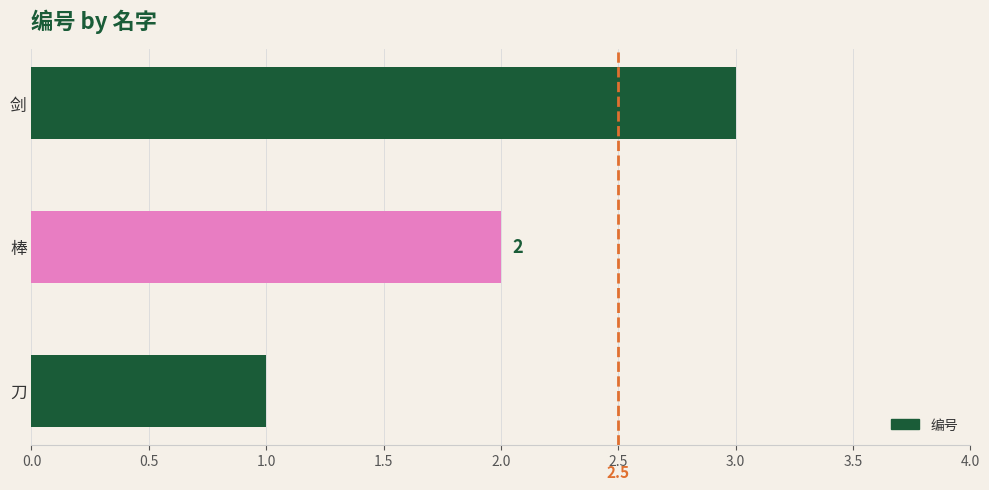

At which label is the value closest to 2?

棒